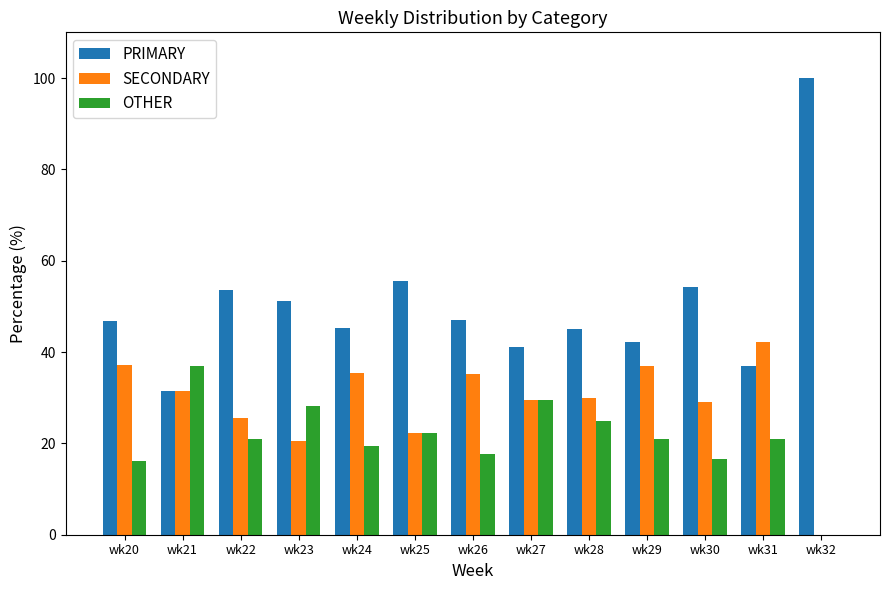

Are the bars horizontal?

No